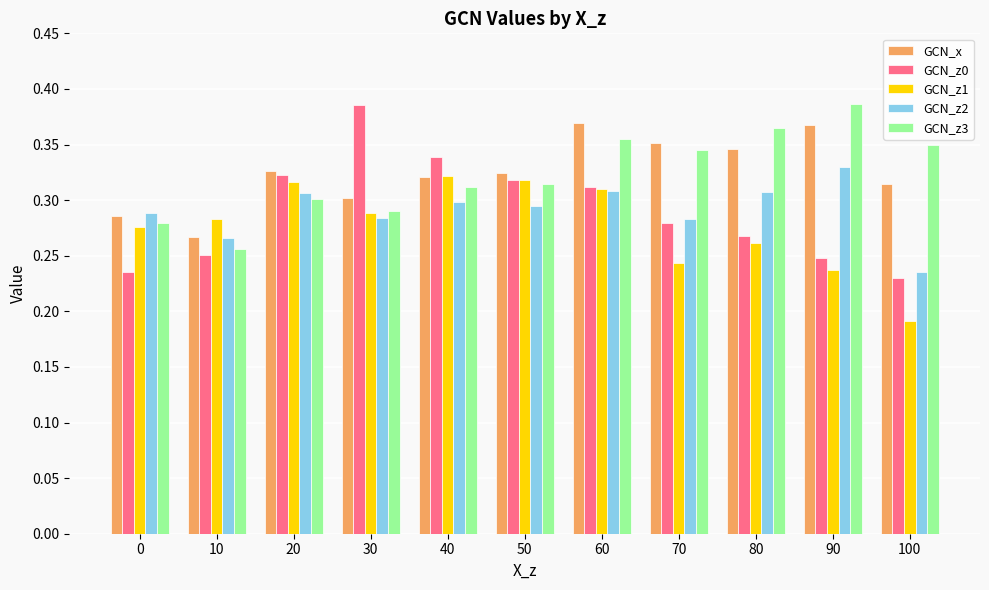

Count the number of data series in this chart.

5